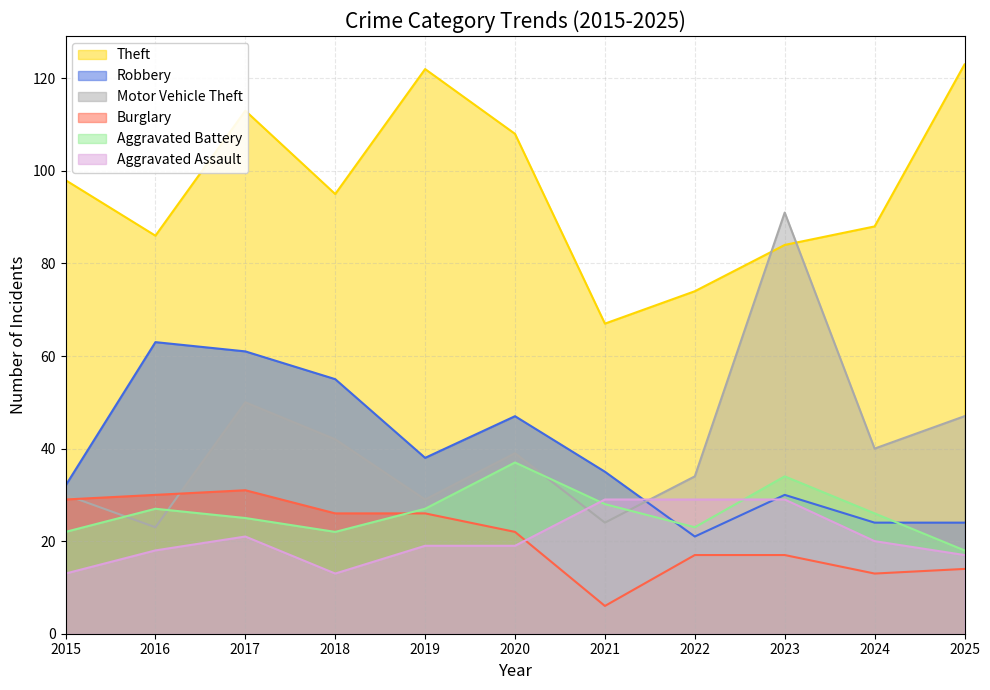

What is the value of the Theft point at the 10th from the left?

88